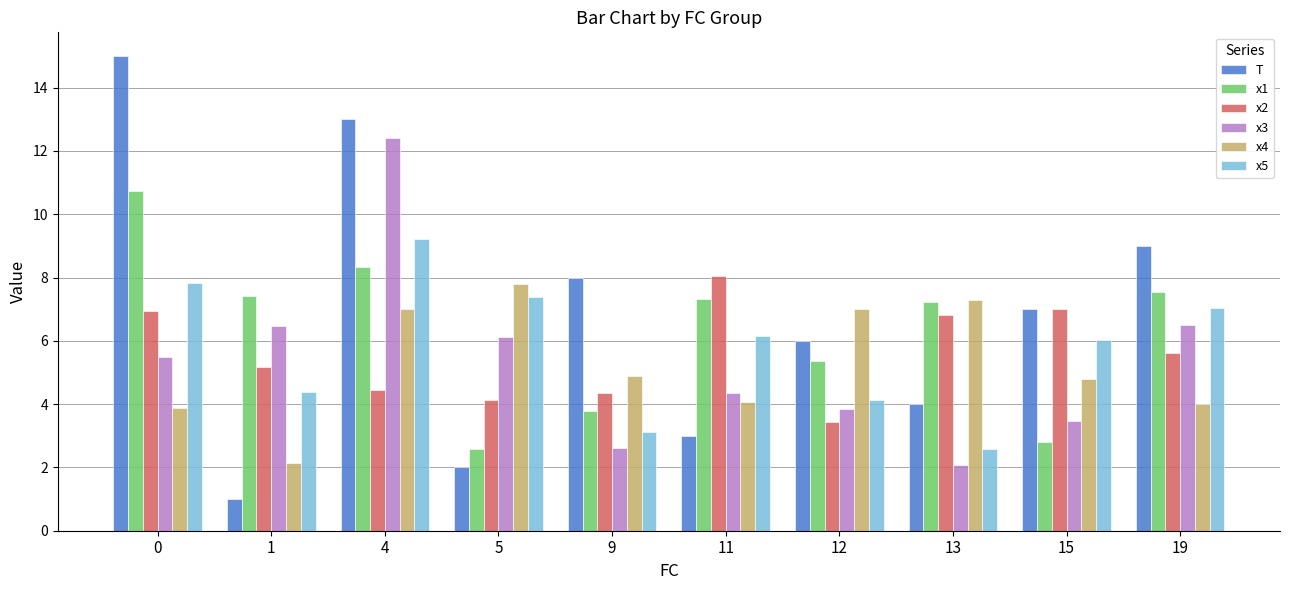

What is the greatest value displayed?

15.0